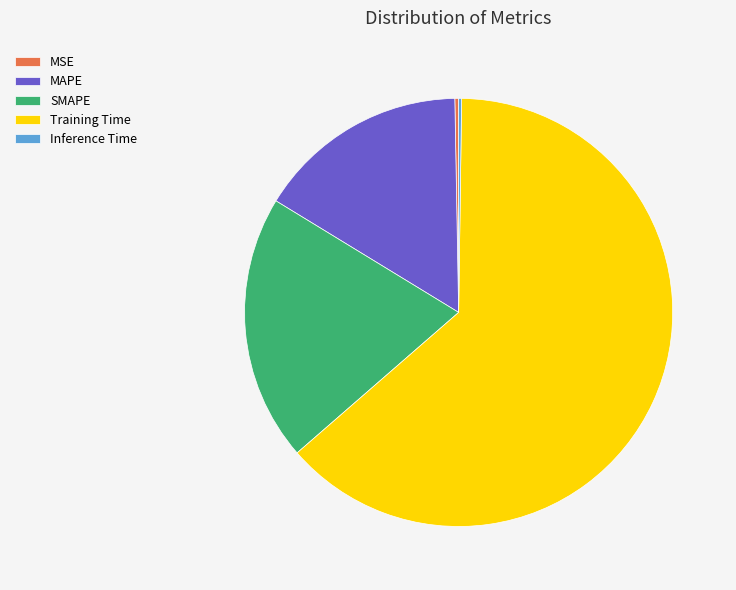

The Training Time slice represents 49% of the pie. True or false?

False